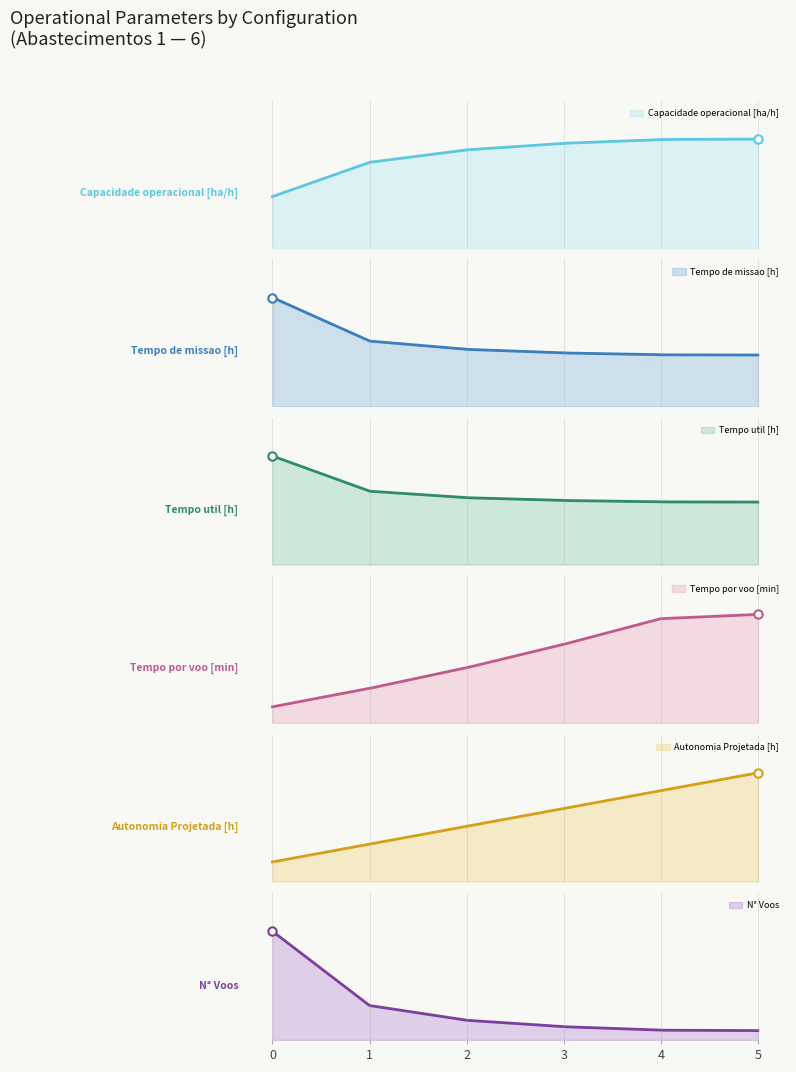

How many values in the N Voos series are below 147?

3